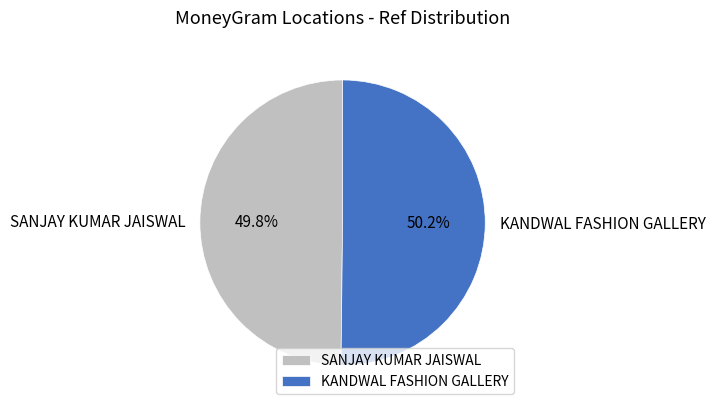

How many slices are in this pie chart?

2